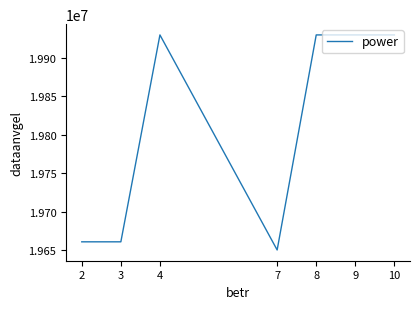

What is the sum of all values?

138692263